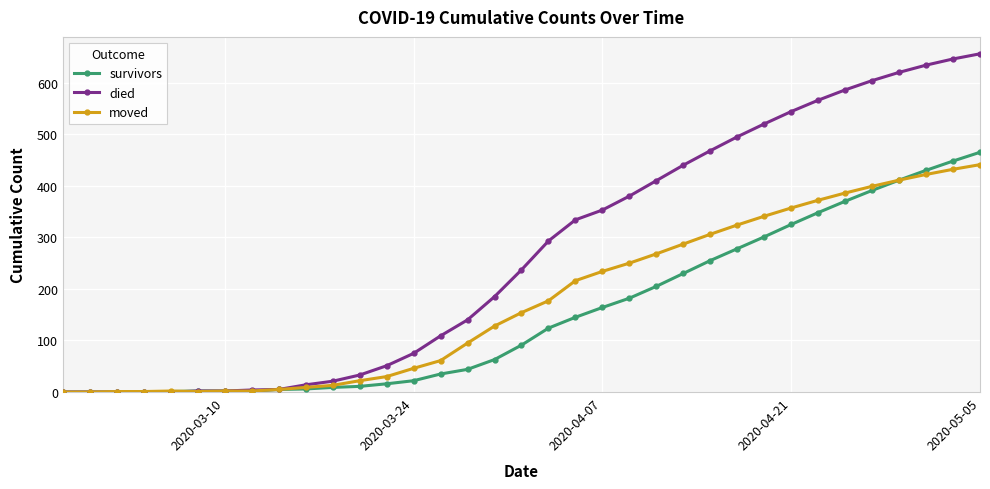

What is the maximum value shown in the chart?

656